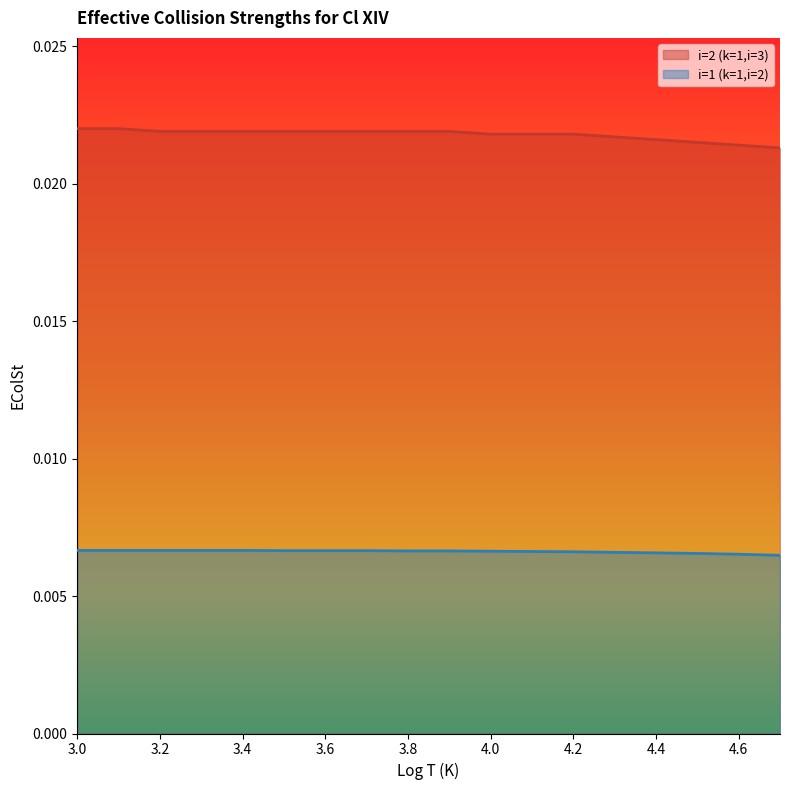

Rank the series by their average value, from highest to lowest.

i=2 (k=1,i=3), i=1 (k=1,i=2)